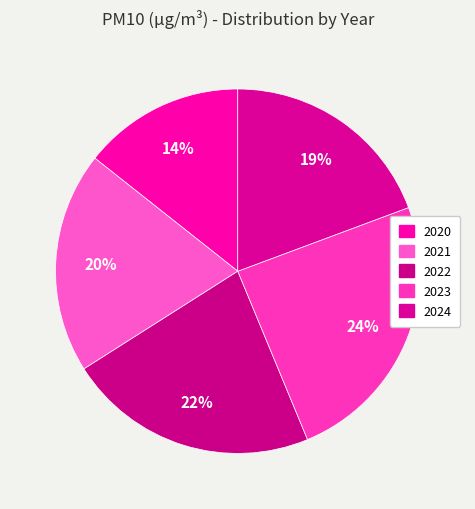

To the nearest percent, what portion does 2021 represent?

20%